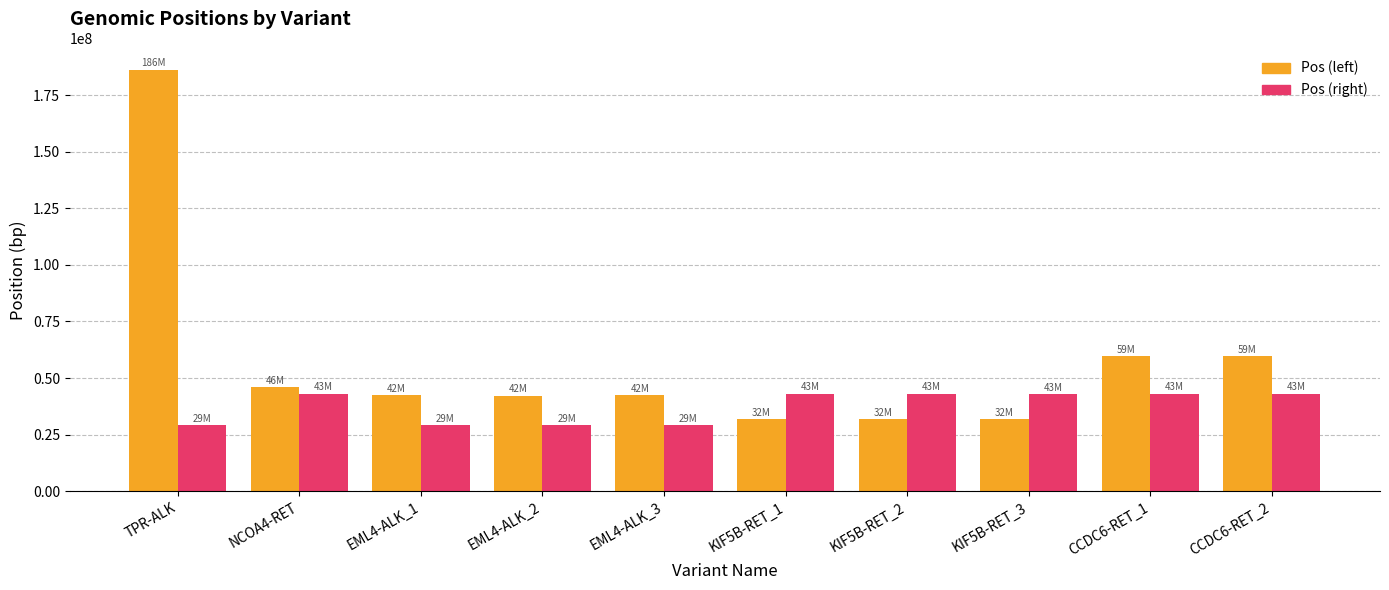

Is it true that Pos (left) equals 51923999 at KIF5B-RET_1?

False